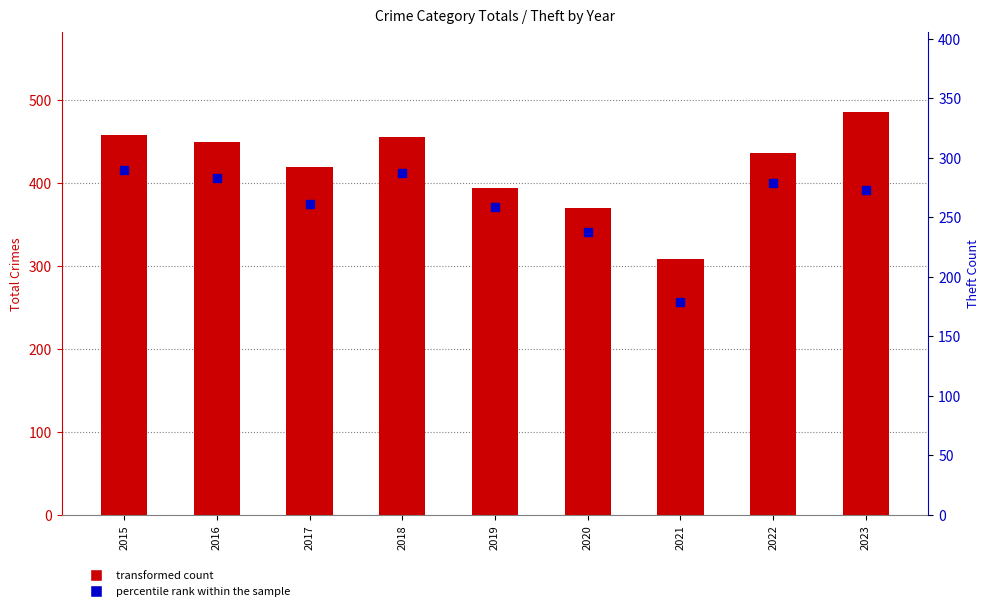

What are all the series names shown in the legend?

transformed count, percentile rank within the sample